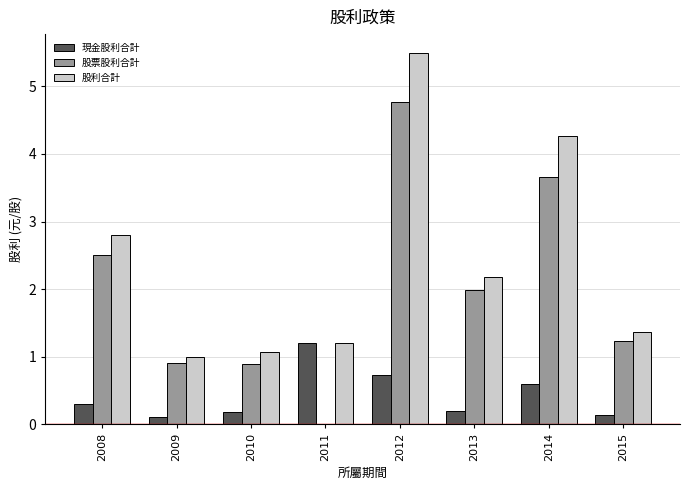

Reading right to left, transcribe all the data shown in this chart.

現金股利合計: 2015=0.1	2014=0.6	2013=0.2	2012=0.7	2011=1.2	2010=0.2	2009=0.1	2008=0.3
股票股利合計: 2015=1.2	2014=3.7	2013=2.0	2012=4.8	2011=0.0	2010=0.9	2009=0.9	2008=2.5
股利合計: 2015=1.4	2014=4.3	2013=2.2	2012=5.5	2011=1.2	2010=1.1	2009=1.0	2008=2.8